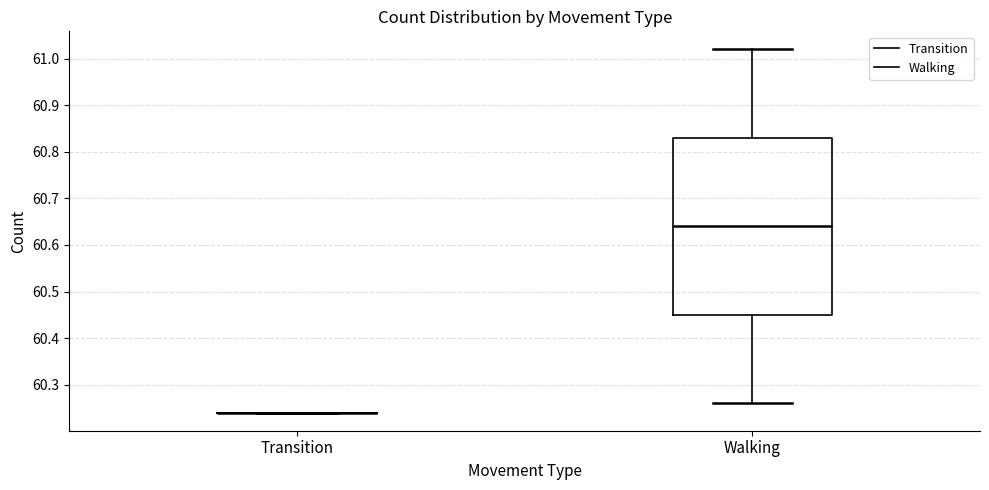

Reading left to right, read every box against the y-axis: the position of its median line, the range the box covers, and the ends of its whiskers. The values are not printed on the chart, so give them approximately, as read against the axis.

Transition: box collapsed to a line at 60.24, whiskers 60.24 to 60.24
Walking: median 60.64, box 60.45 to 60.83, whiskers 60.26 to 61.02